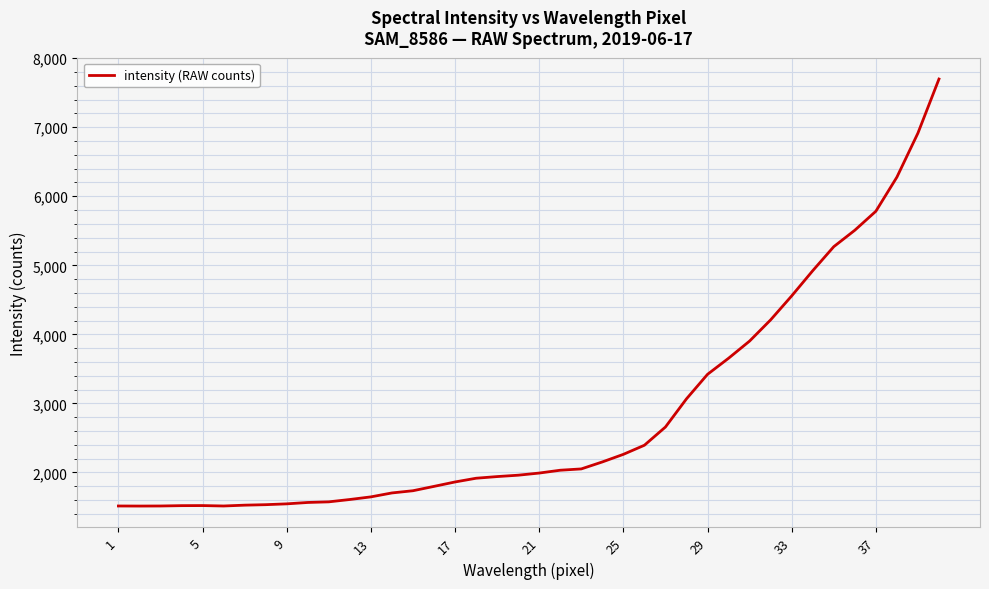

What is the minimum value shown in the chart?

1513